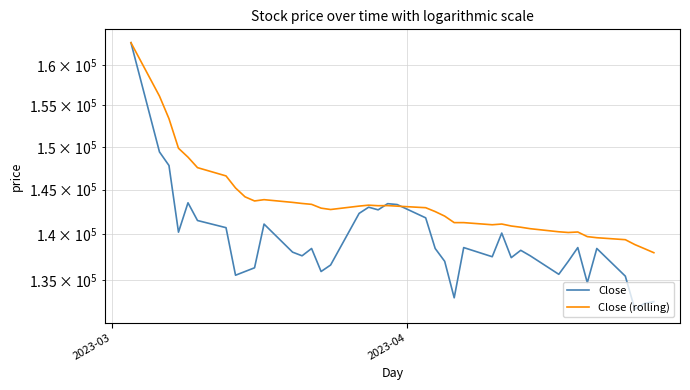

Which category has the highest value across all series?

2023-03